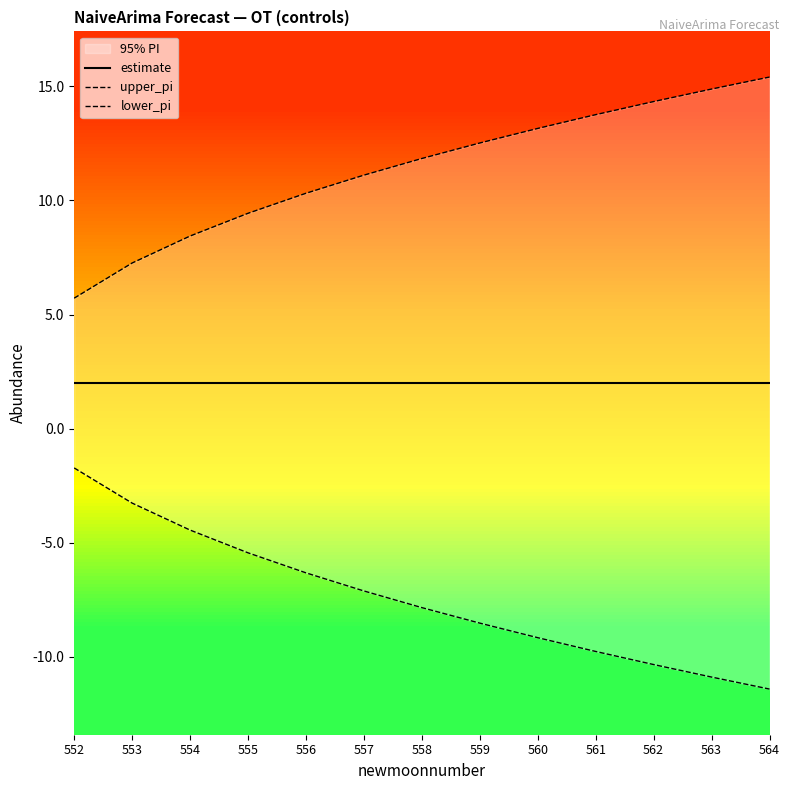

Where is estimate nearest to the value 2?

552